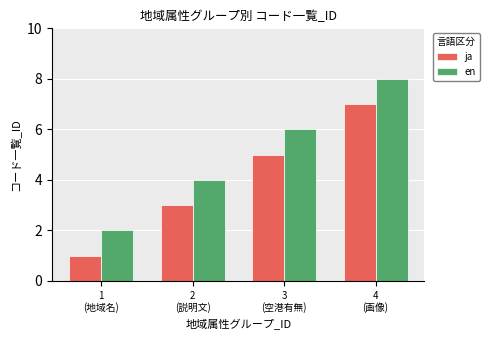

What is the maximum value for en?

8